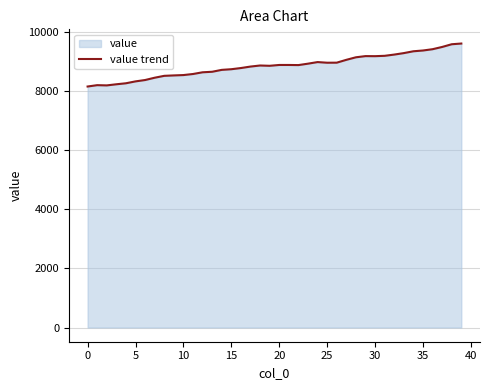

How many lines are shown in the chart?

1